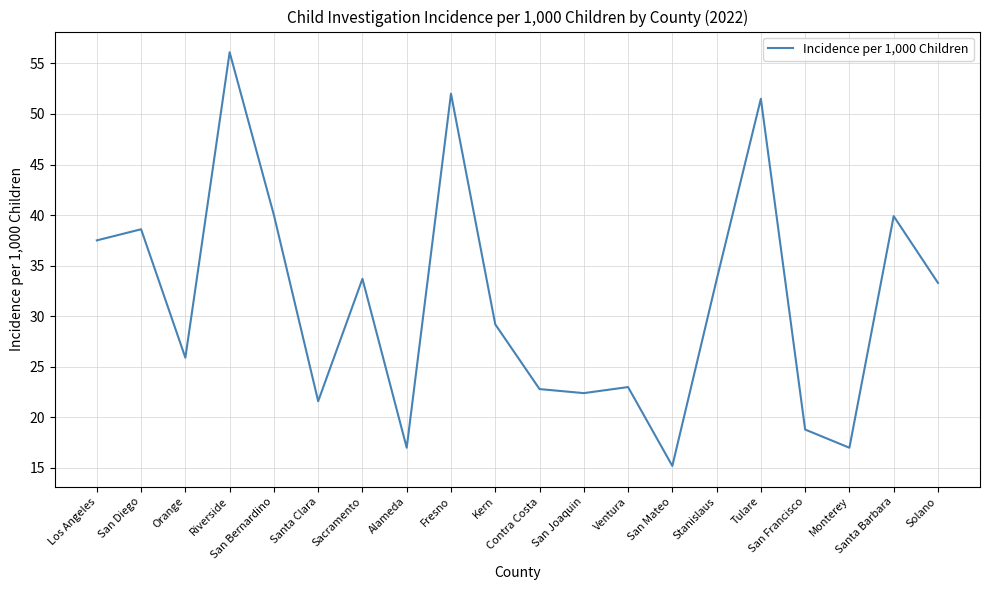

Does the chart have visible grid lines?

Yes